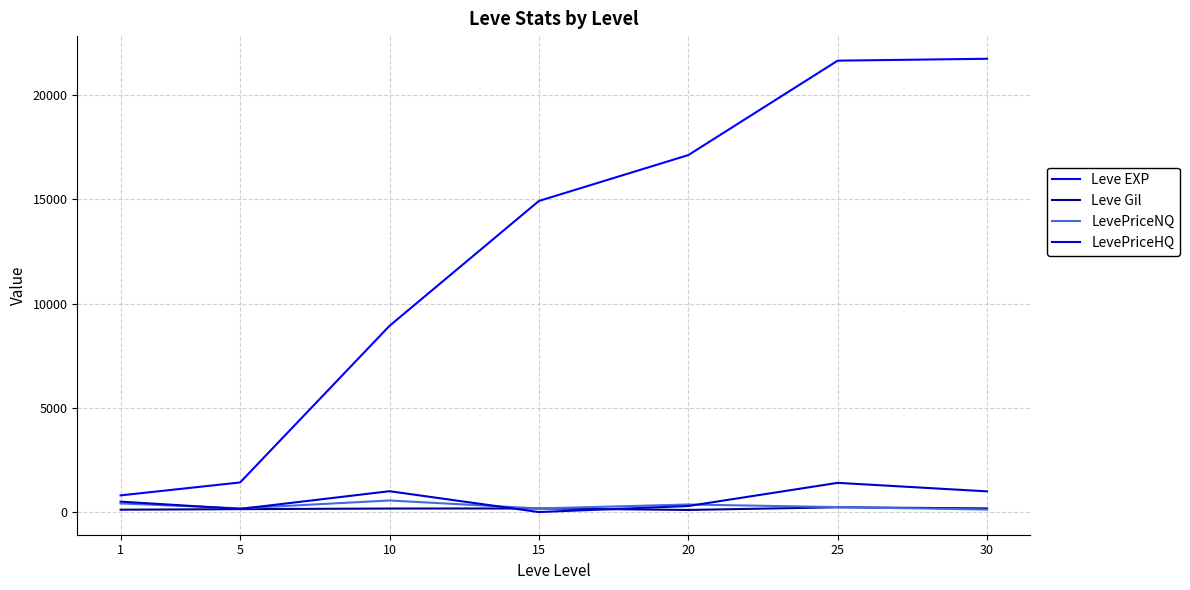

What is the sum of all LevePriceHQ values?

4333.0